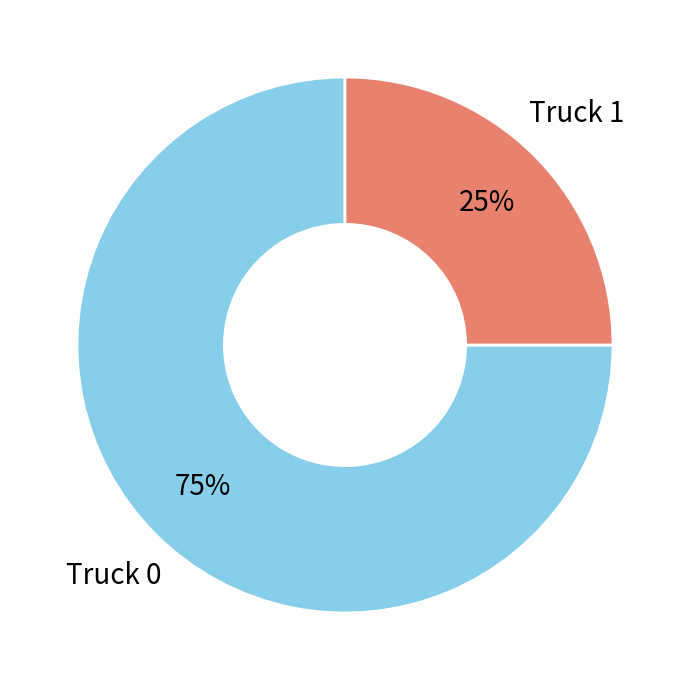

Is there any slice that represents more than half of the pie?

Yes